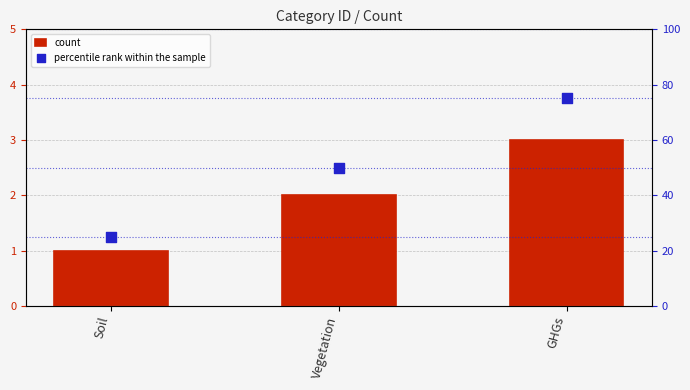

Which series has the largest total across all categories?

percentile rank within the sample